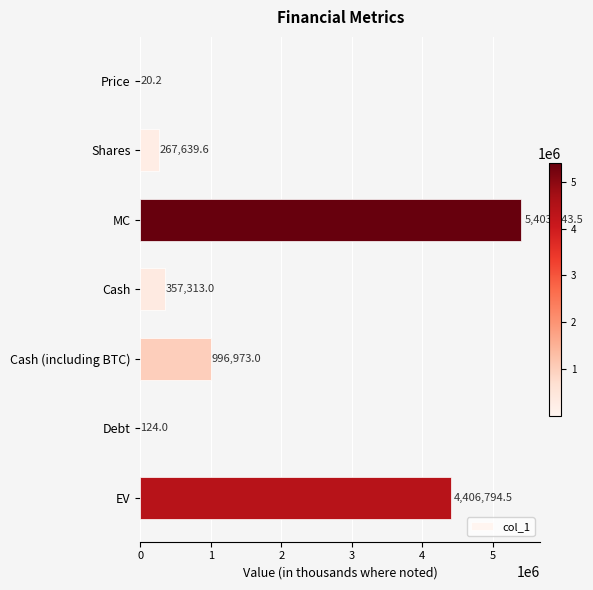

What is the value of the 5th bar from the left?

996973.0